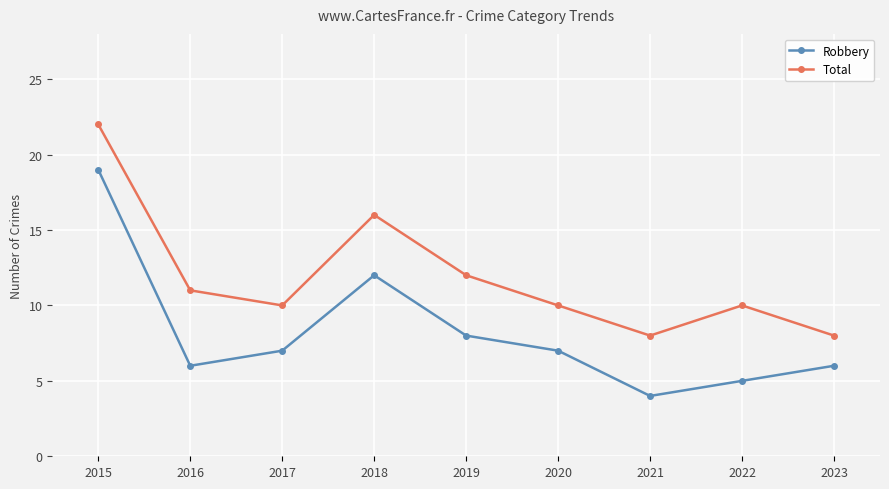

The value of Total at 2021 is 8. True or false?

True